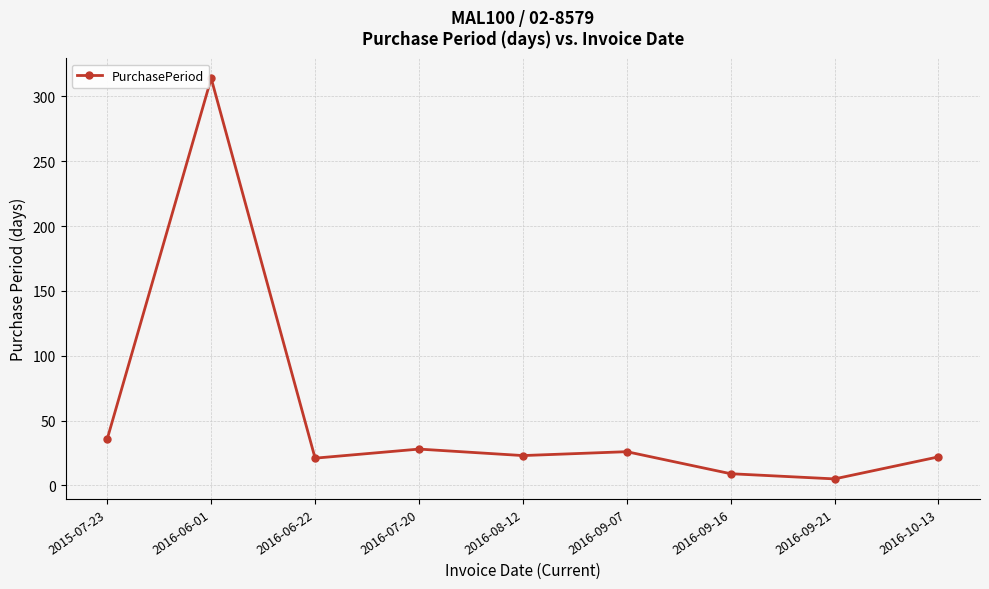

Which label corresponds to the smallest value in the chart?

2016-09-21